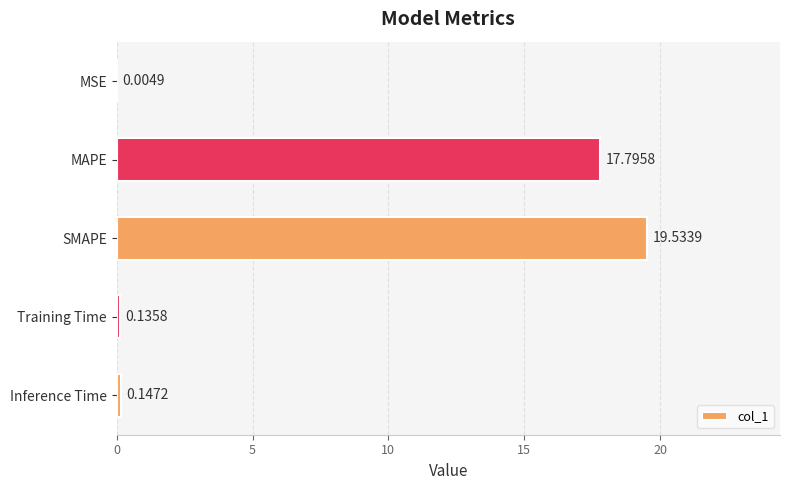

Where is the data nearest to the value 9?

MAPE